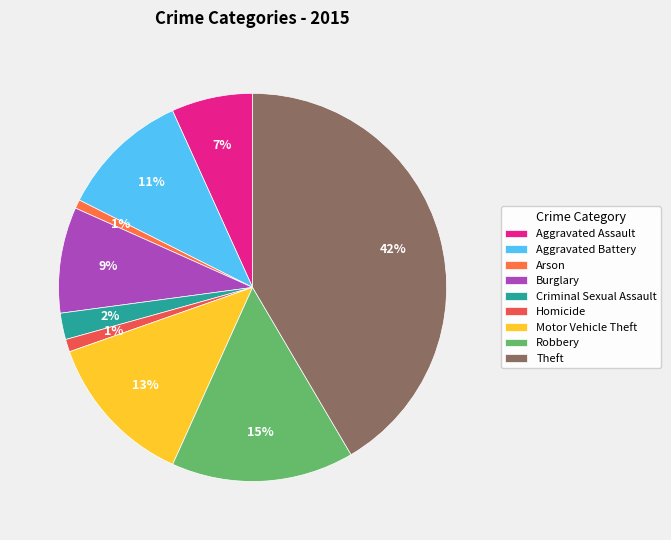

Does Arson represent more than half of the total?

No